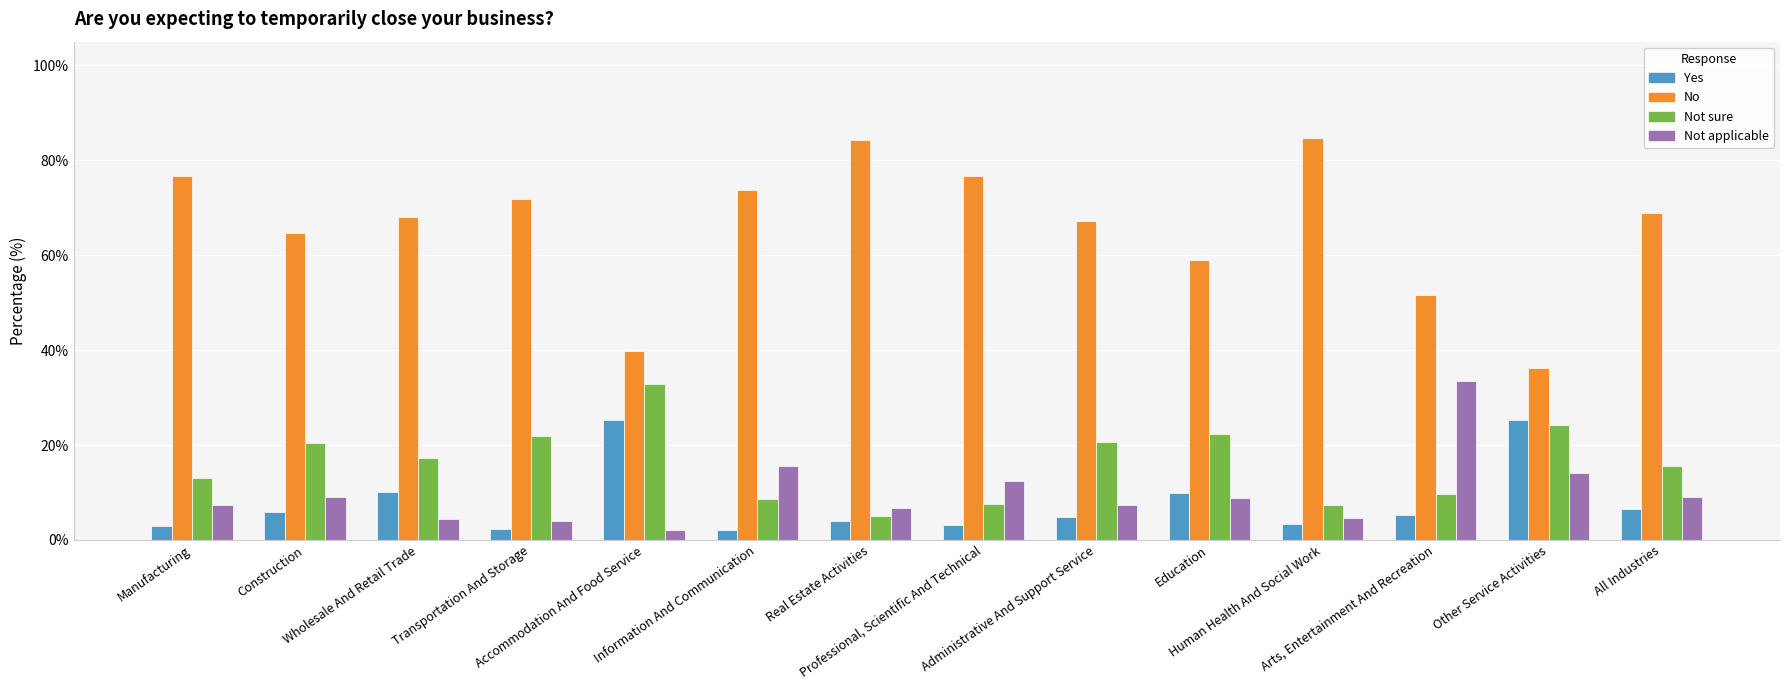

What is the label of the 7th bar from the right?

Professional, Scientific And Technical